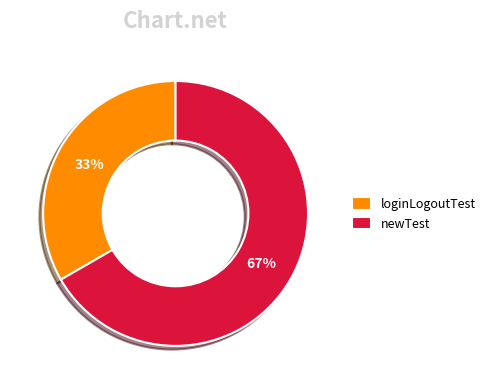

To the nearest percent, what is the combined percentage of loginLogoutTest and newTest?

100%